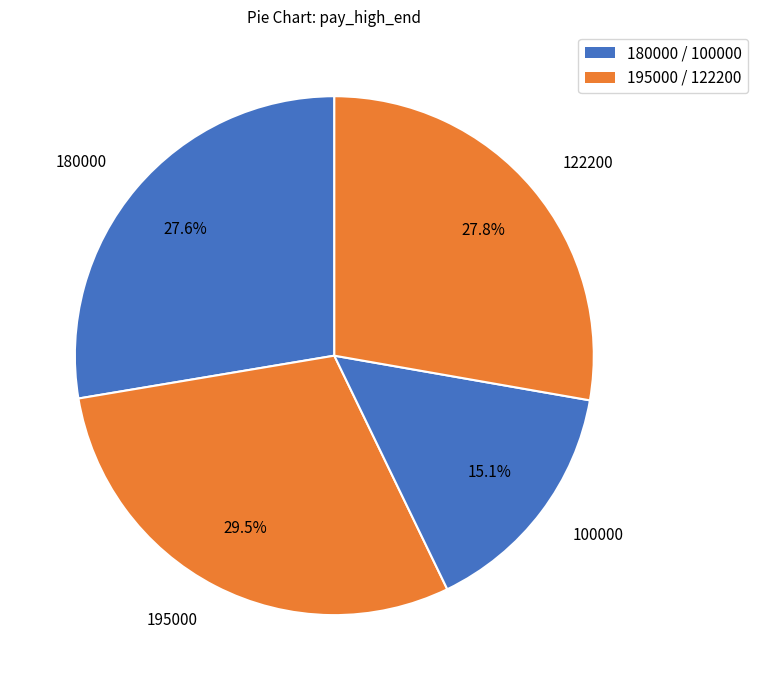

Which slice is the smallest?

100000